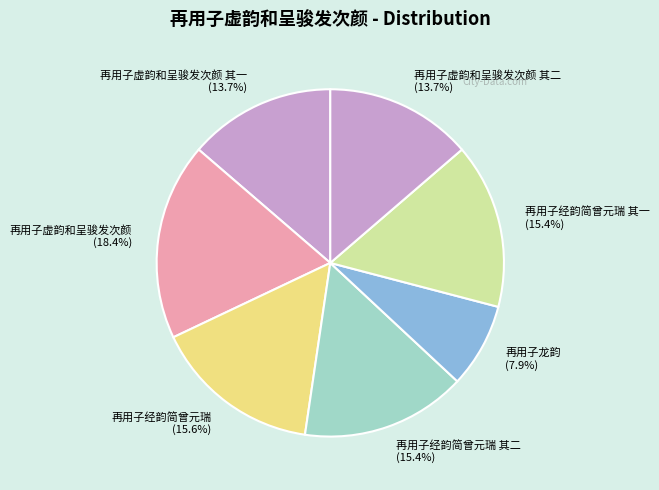

Is 再用子经韵简曾元瑞 (15.6%) the majority of the pie?

No